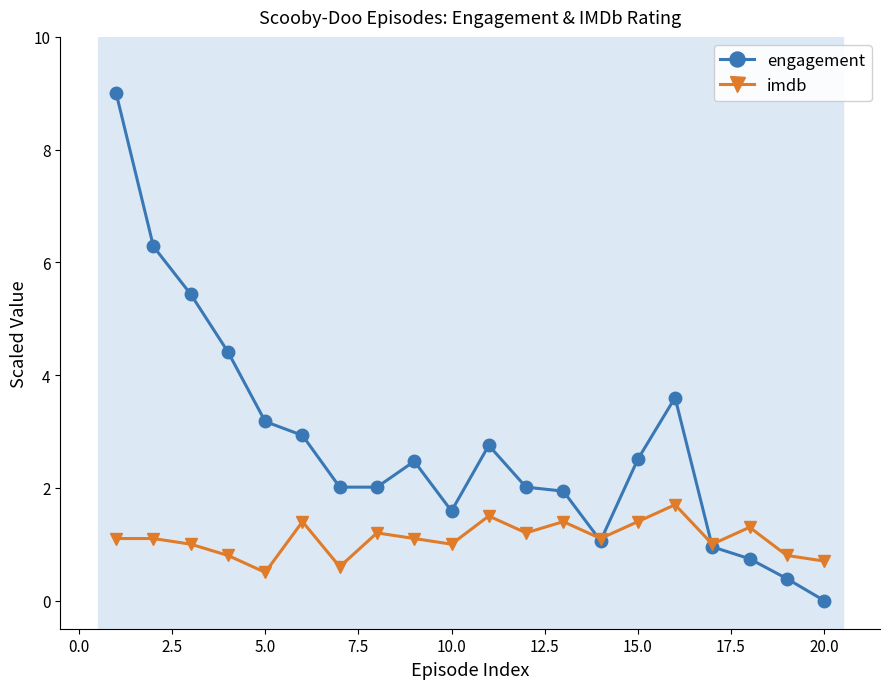

List the series in order of their overall mean, highest first.

engagement, imdb